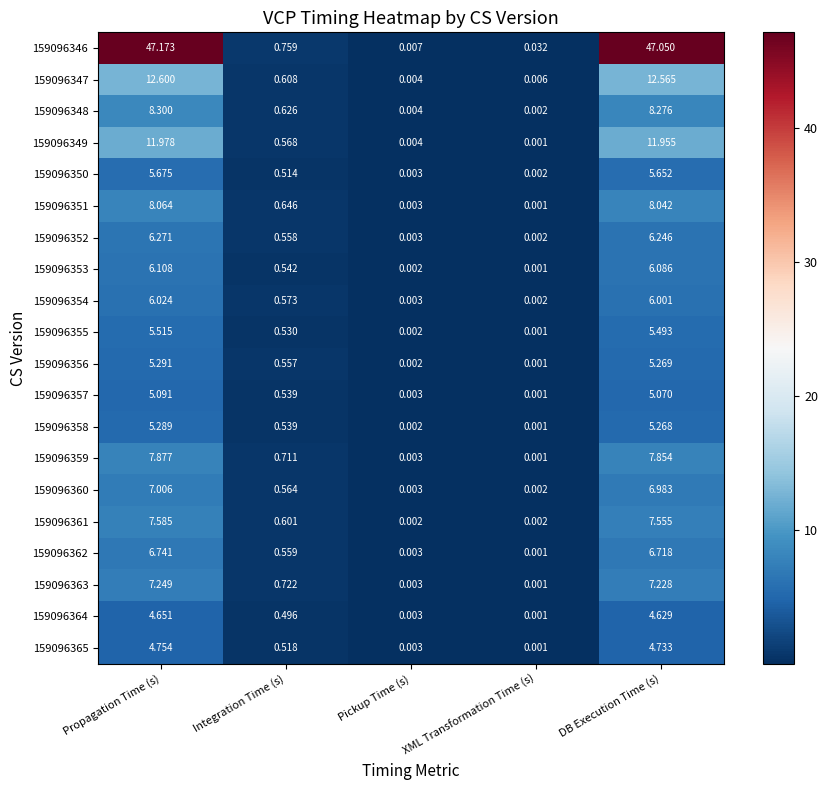

At which label is 159096346 closest to 23?

Integration Time (s)